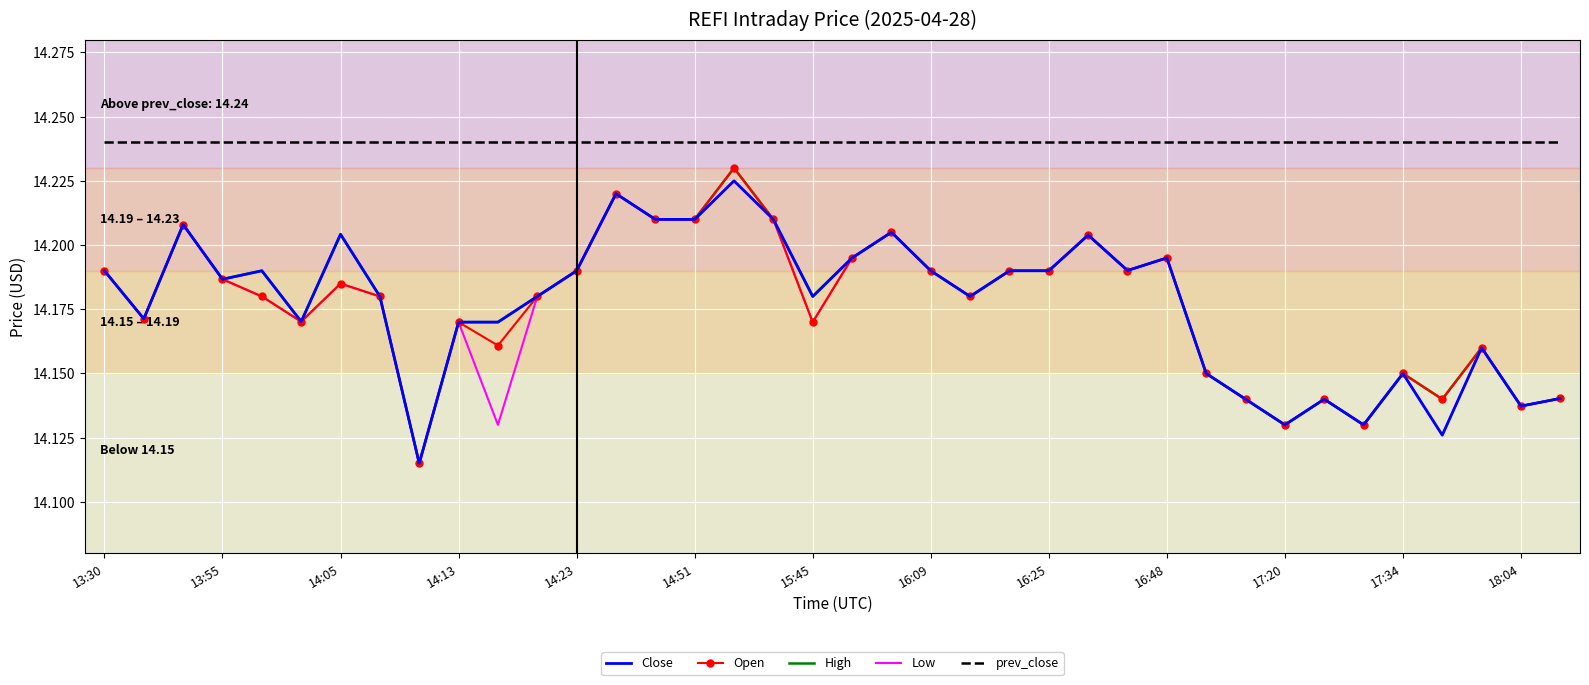

True or false: prev_close and Low cross at least once.

False